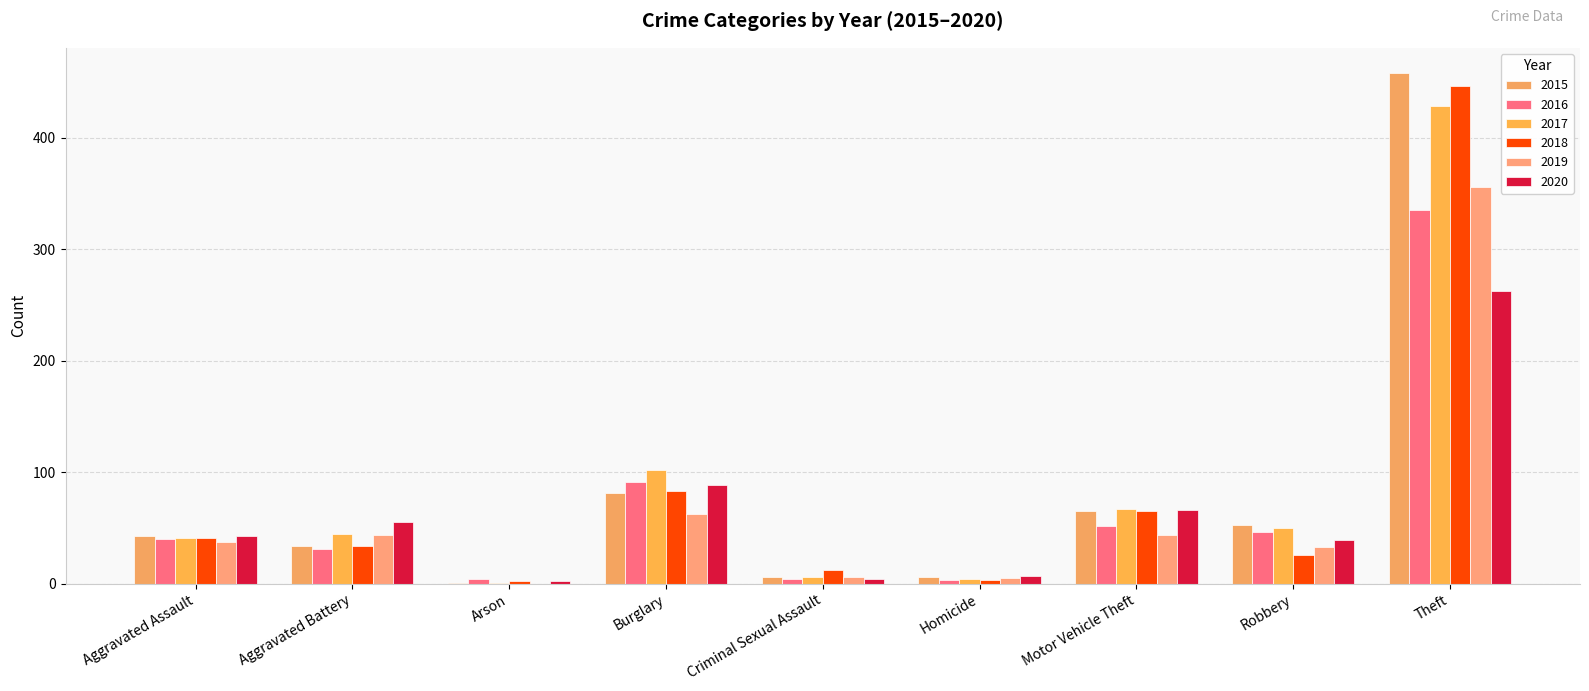

What is the highest value of the 2019 series?

356